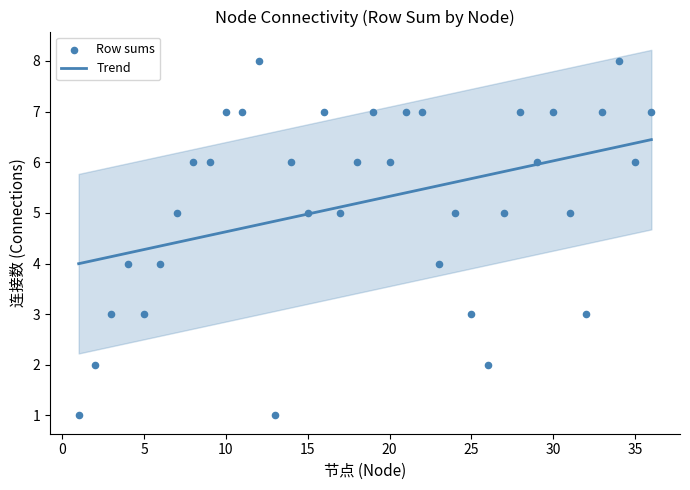

Approximately how many times larger is the value at 16 compared to 8?

1.2